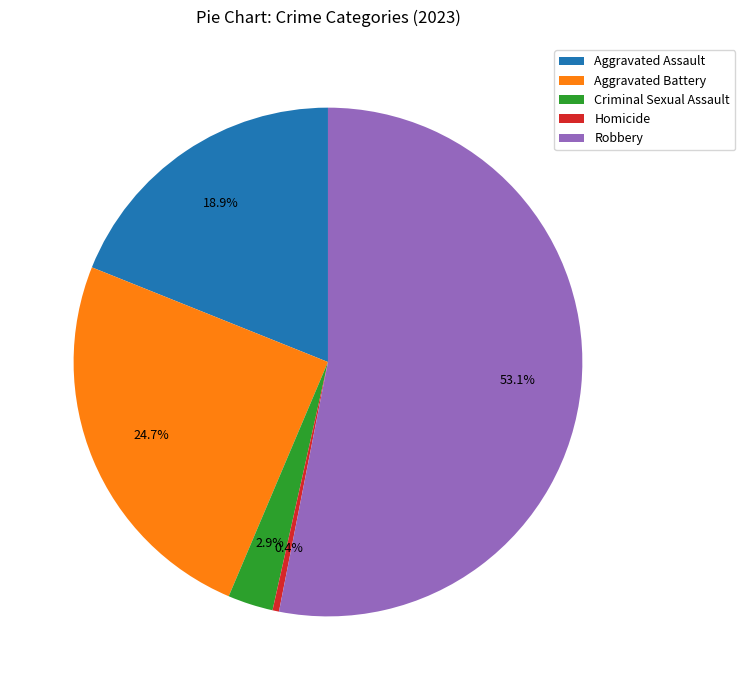

Count the number of slices in the pie.

5